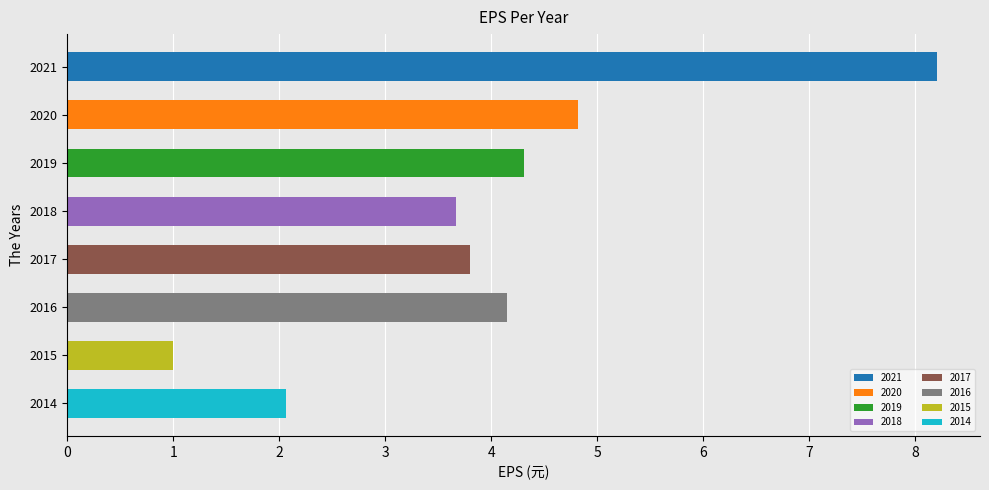

At which category does the chart reach its peak across all series?

2021